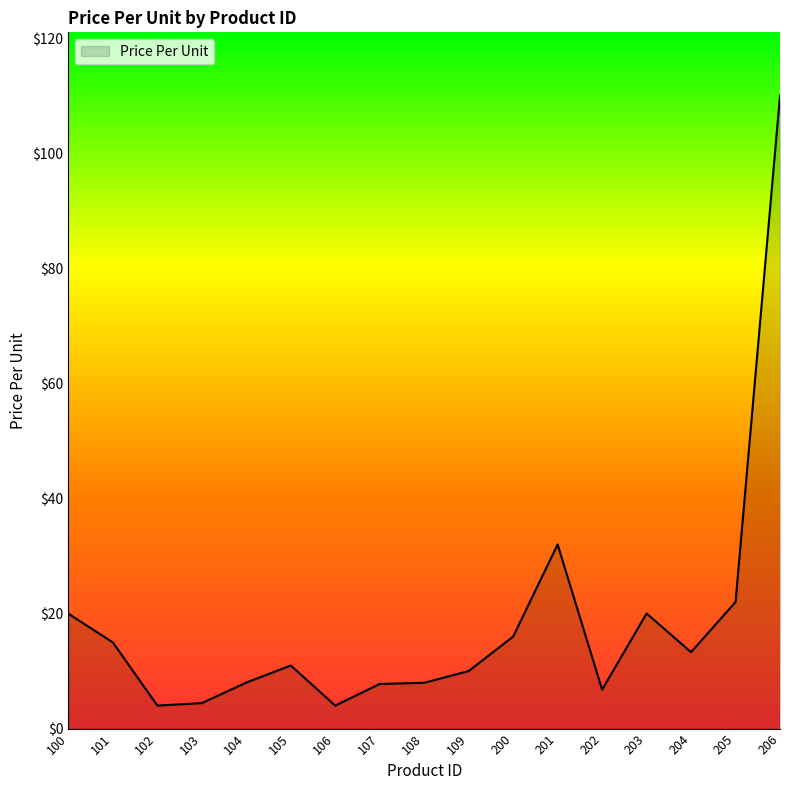

Which has a higher value, 203 or 206?

206